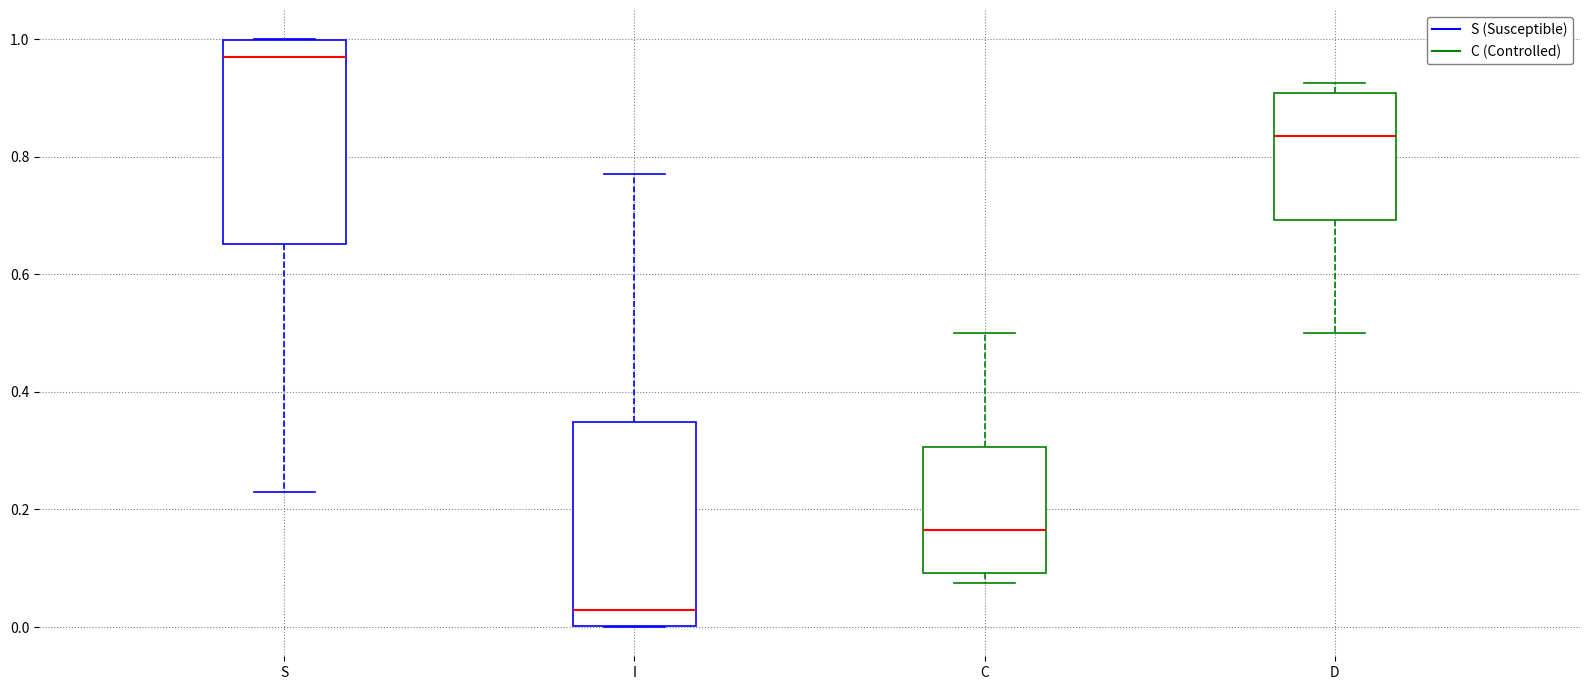

Which box's median line is the highest?

S